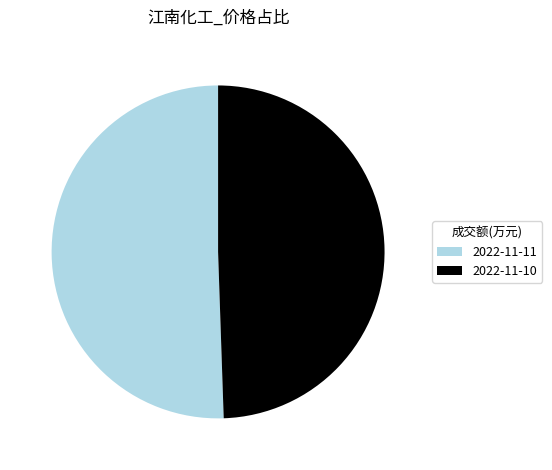

Does 2022-11-11 account for over 50% of the chart?

Yes